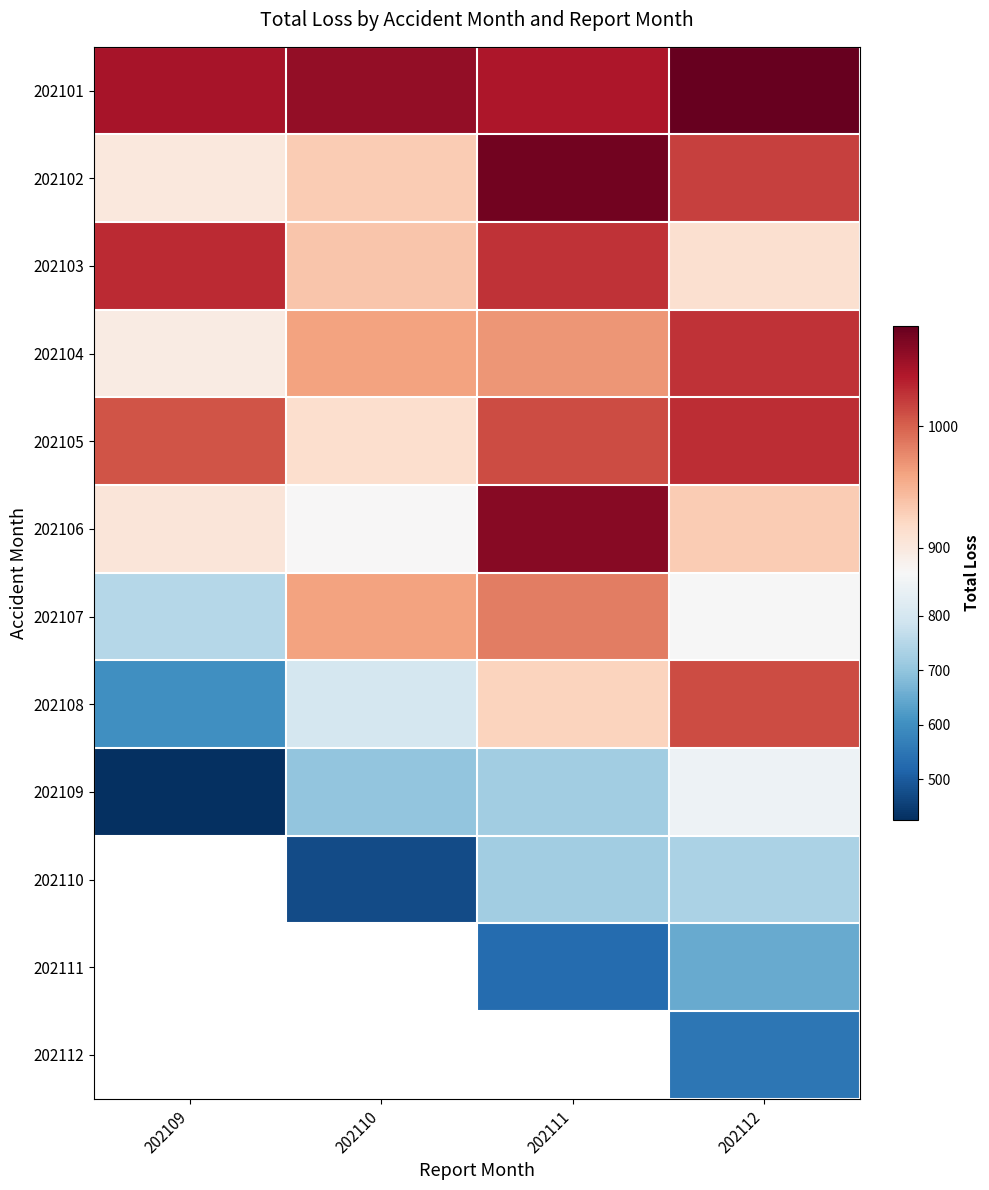

What is the average value of the 202104 series?

962.7